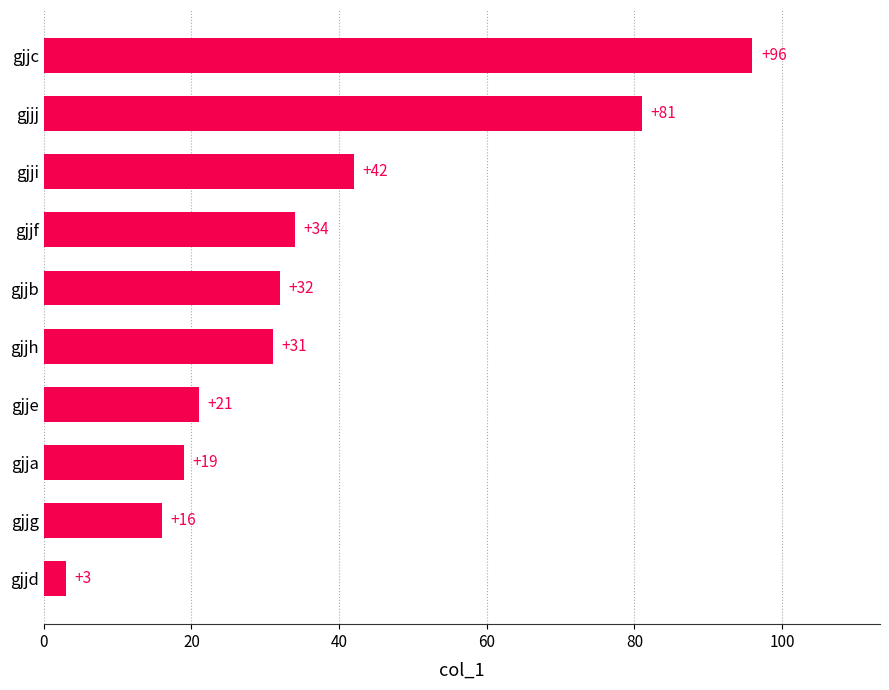

Does the chart contain any negative values?

No